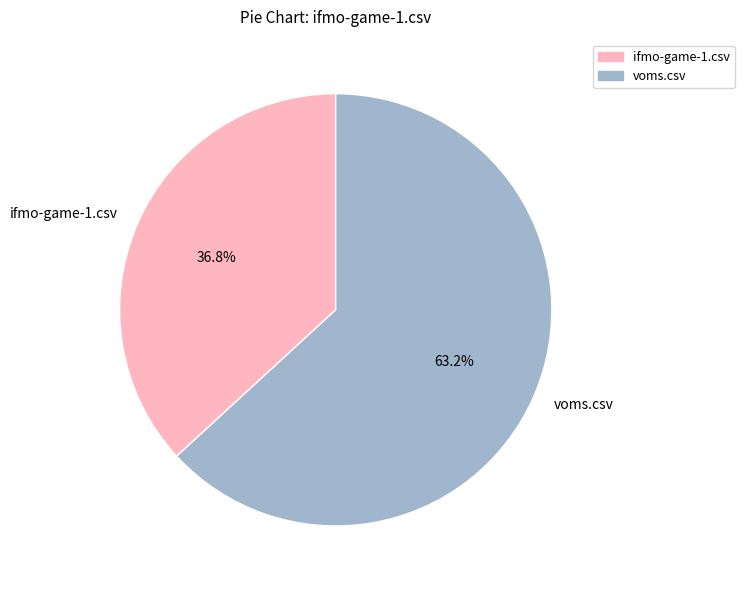

To the nearest percent, what is the combined percentage of ifmo-game-1.csv and voms.csv?

100%